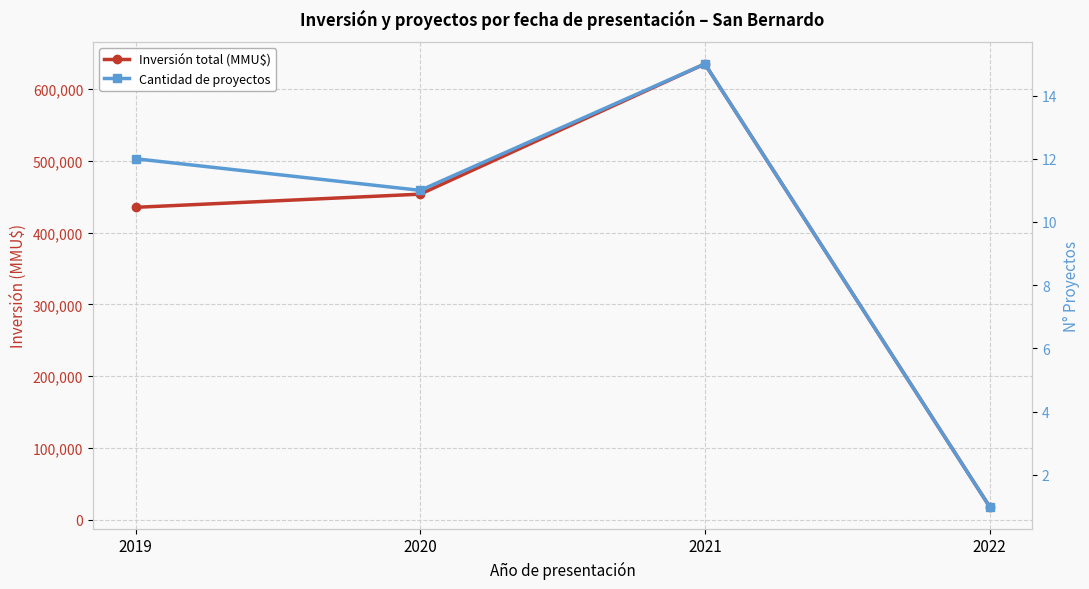

True or false: Cantidad de proyectos has a value of 7 at 2019.

False